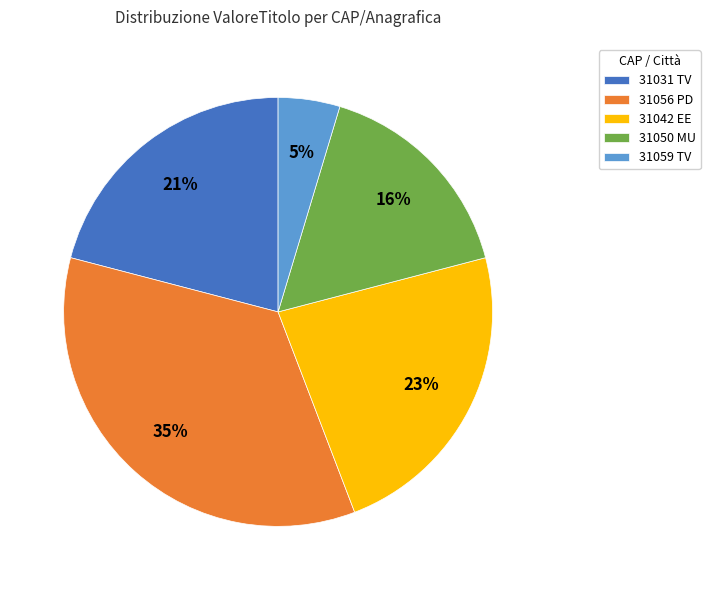

Between 31056 PD and 31031 TV, which is larger?

31056 PD